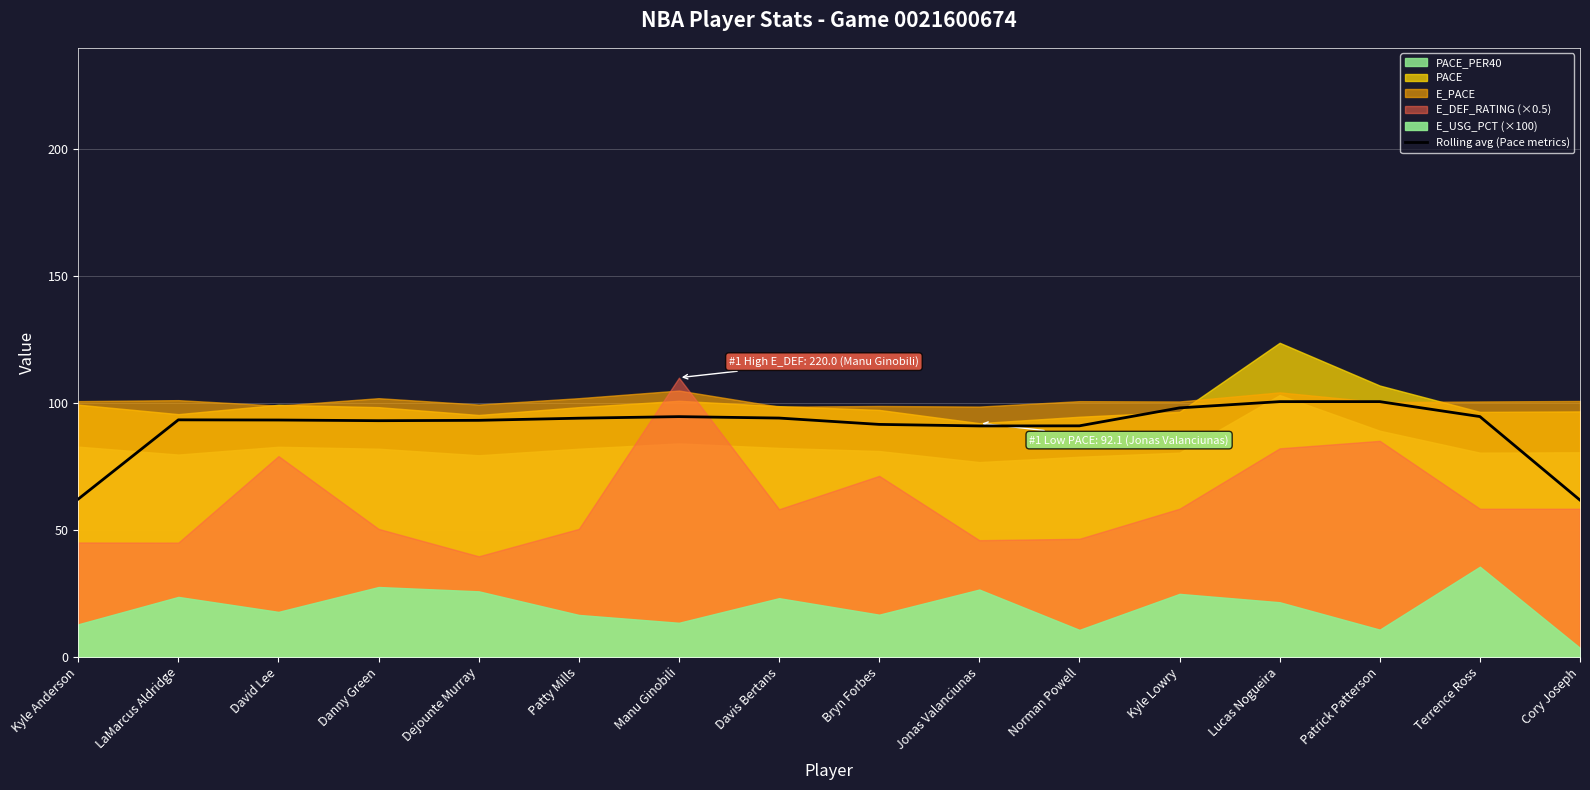

How many points are higher than both their immediate neighbors (excluding endpoints)?

3